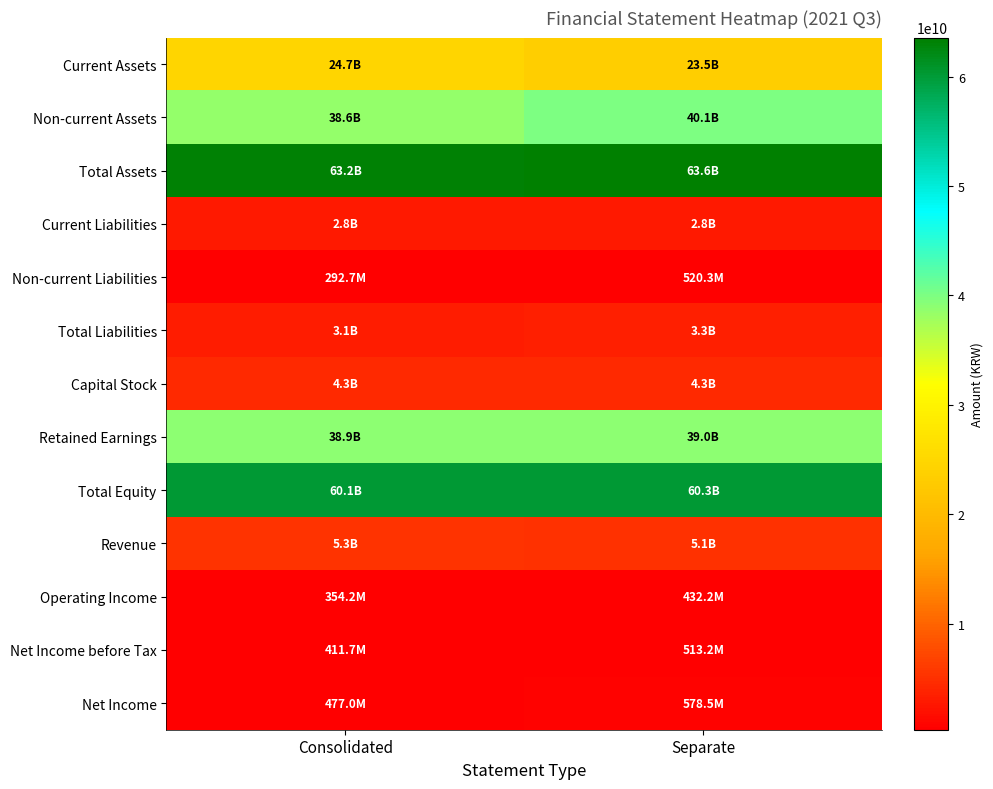

Between Separate and Consolidated, which is larger?

Consolidated